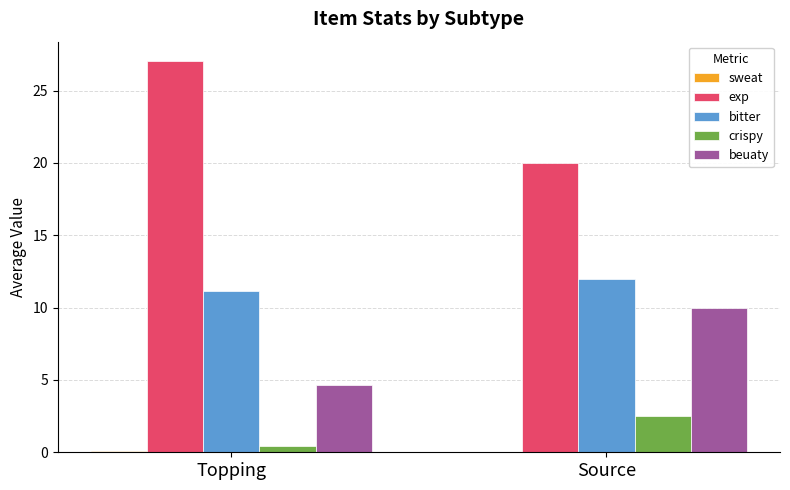

Read the bitter value at Source.

12.0